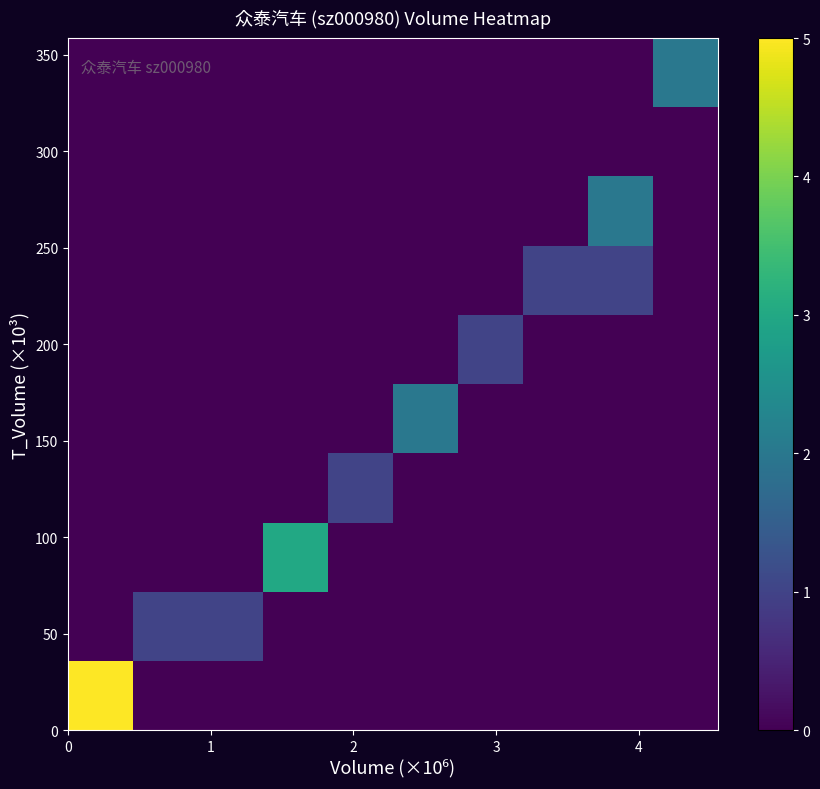

At how many categories does at least one series exceed 4?

1